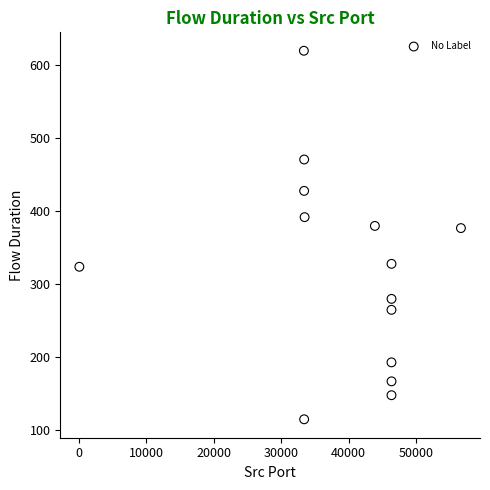

What is the range of X values (max minus min)?

56550